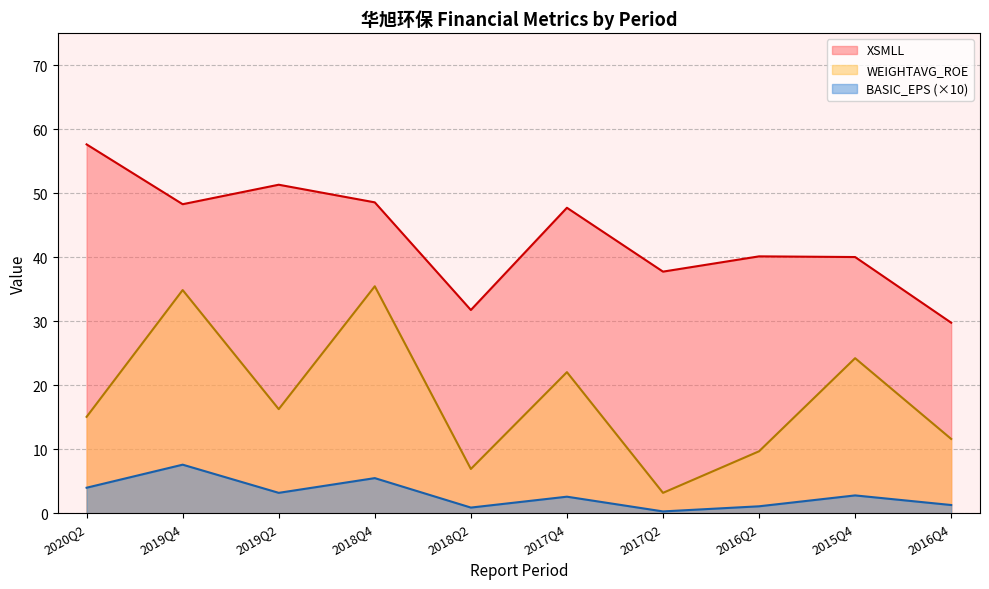

What are all the series names shown in the legend?

XSMLL, WEIGHTAVG_ROE, BASIC_EPS (×10)